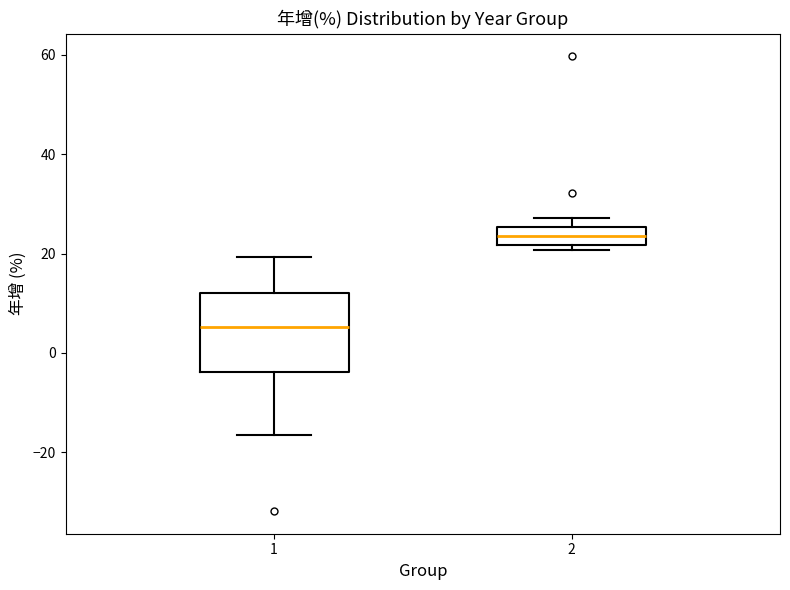

Which box's median line is the highest?

2